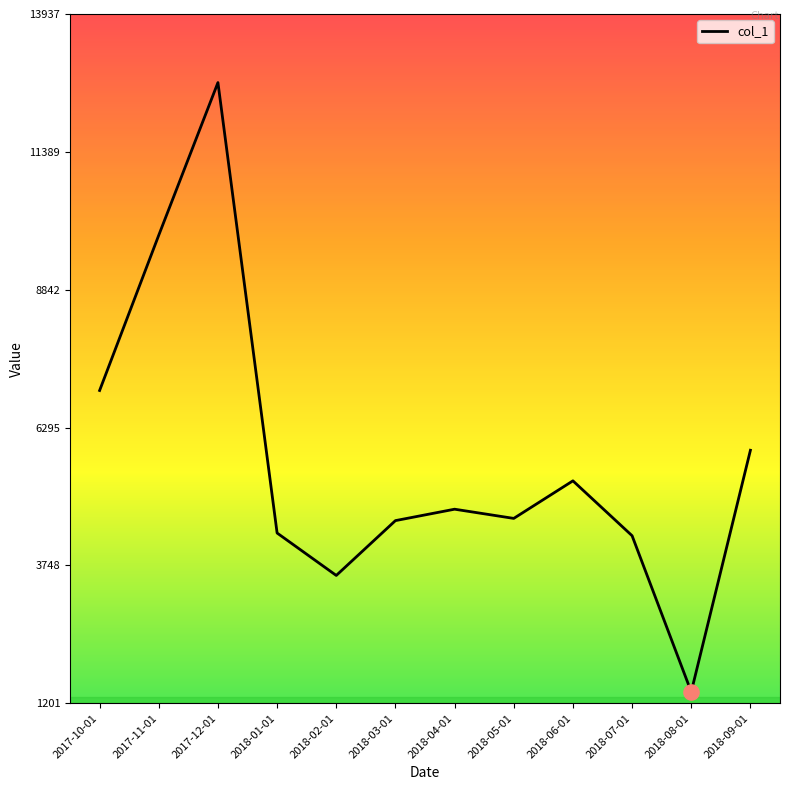

Approximately how many times larger is the value at 2018-02-01 compared to 2017-11-01?

0.4